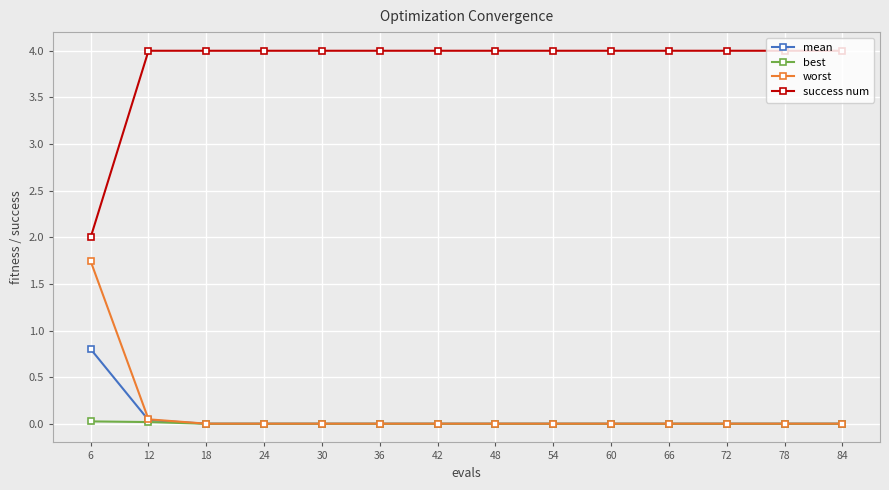

How many data points does each series have?

14